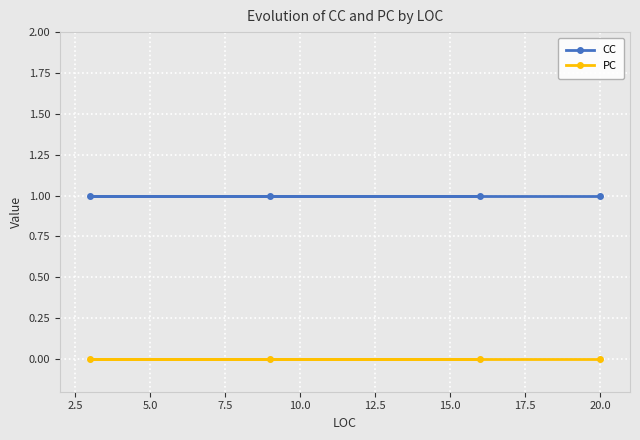

What is the maximum value shown in the chart?

1